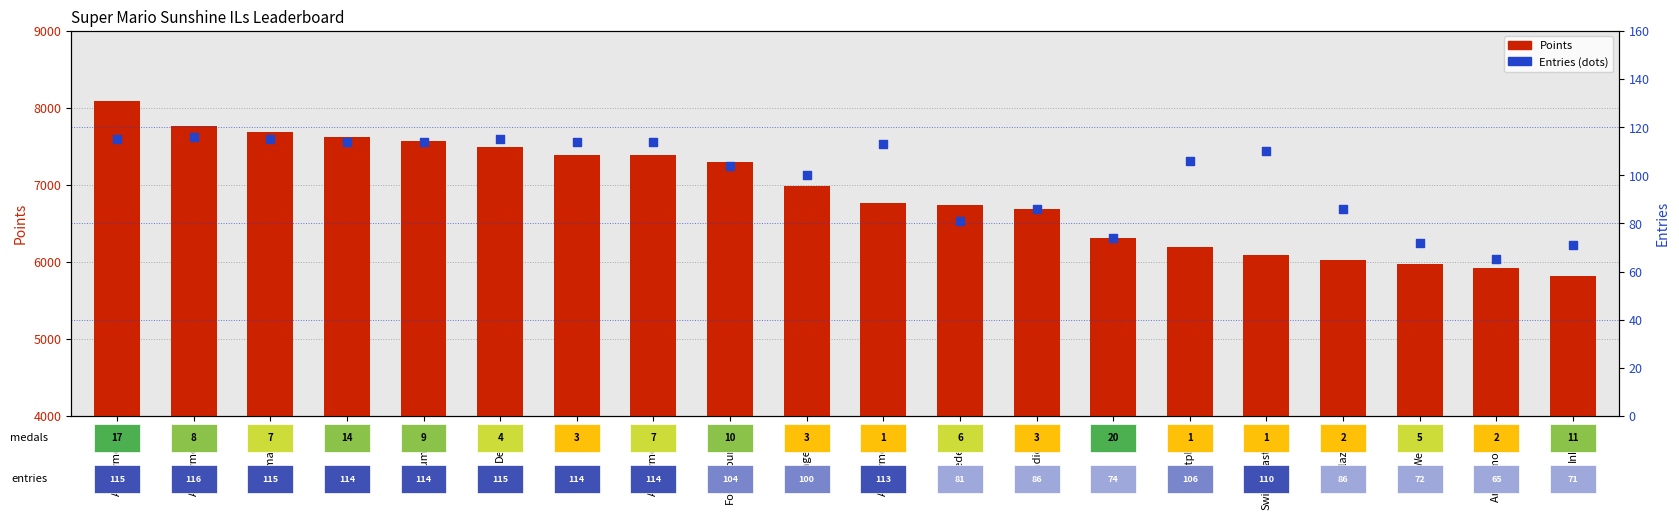

What is the total value across all series at FoundYourGun?

7406